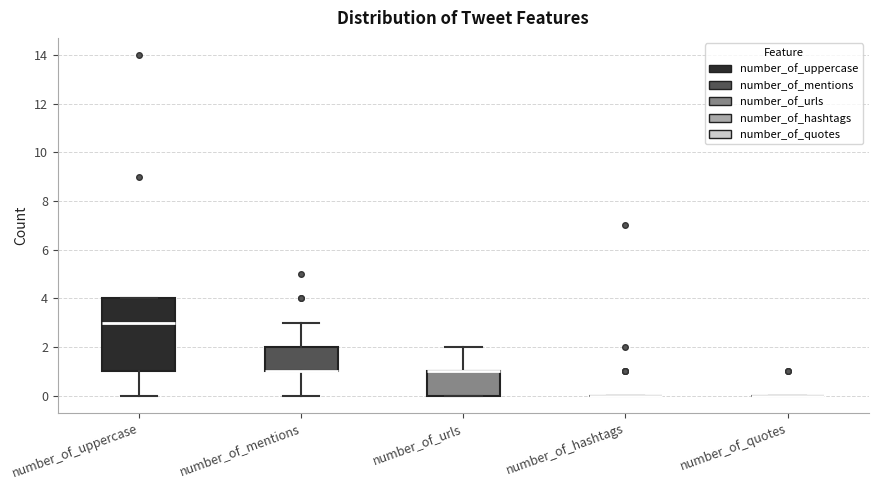

Comparing the boxes themselves (not the whiskers), which one is the tallest?

number_of_uppercase